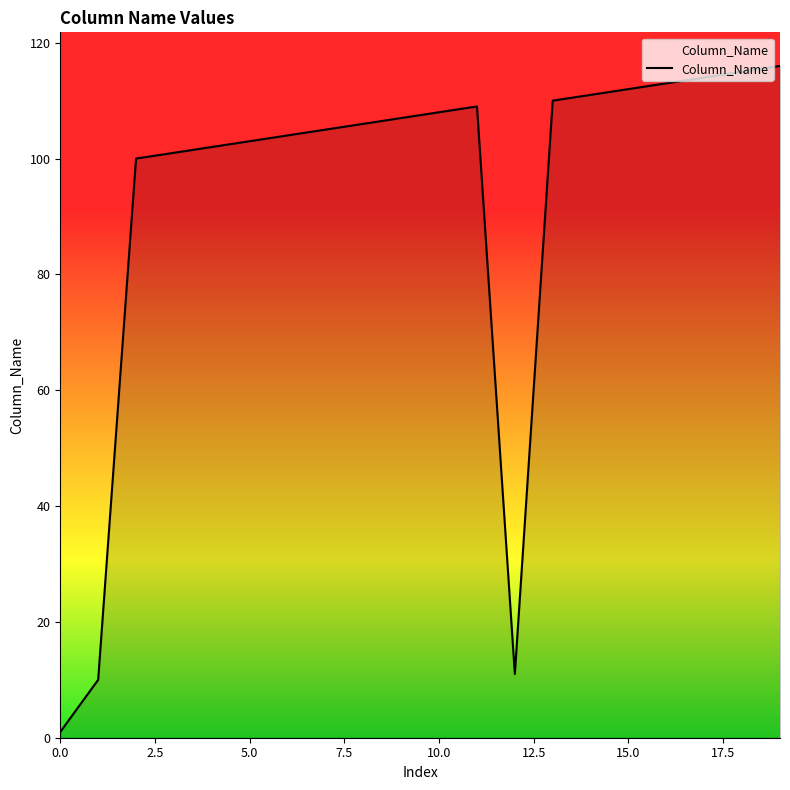

What is the difference between the maximum and minimum values?

115